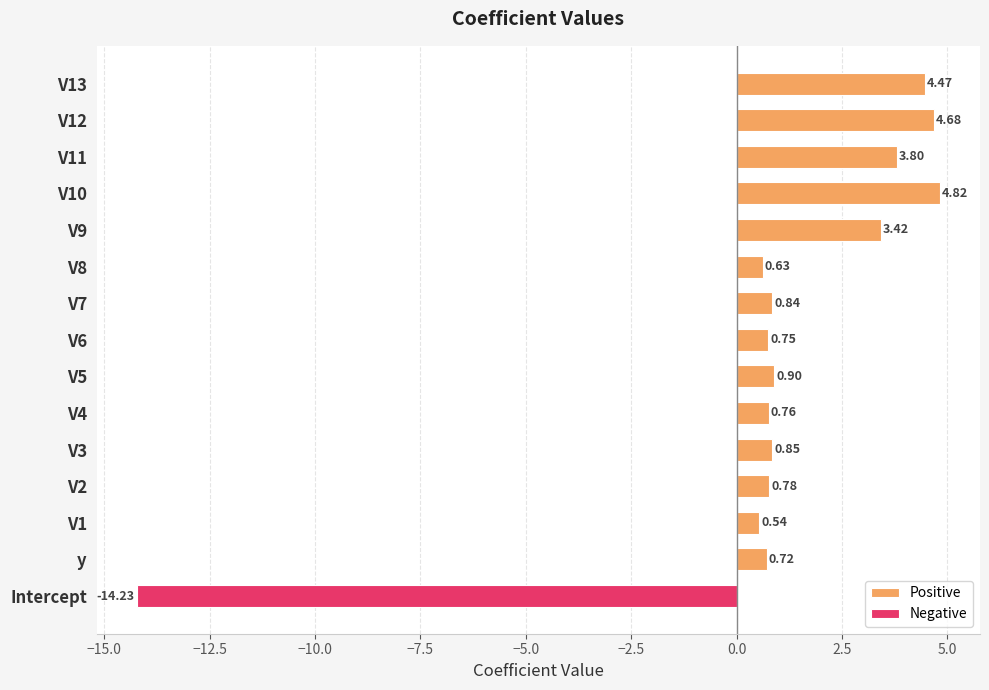

Between V4 and V9, which is larger?

V9